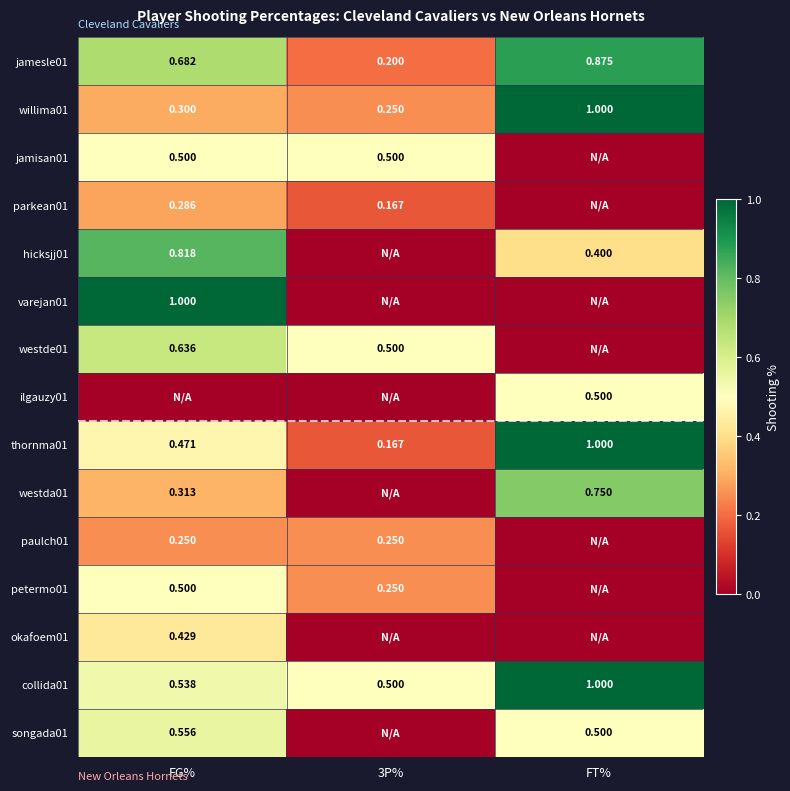

What is the difference between the maximum and minimum values in the thornma01 series?

0.8